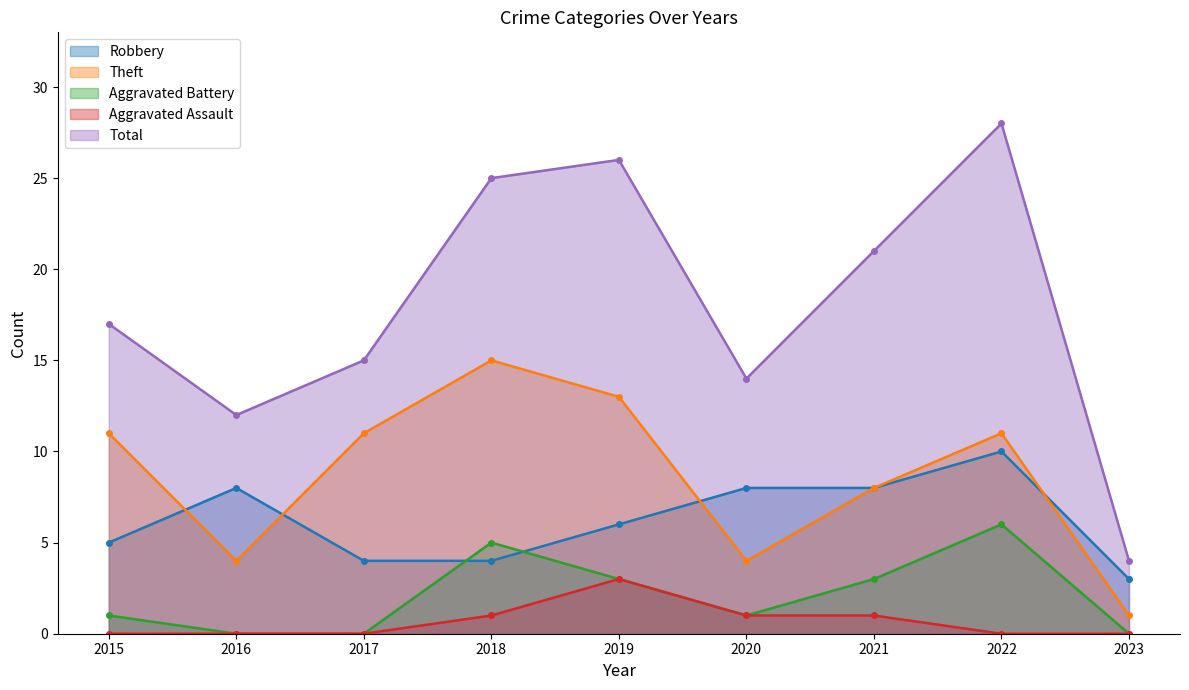

Is the value of Aggravated Assault at 2016 greater than the value of Aggravated Battery at 2018?

No